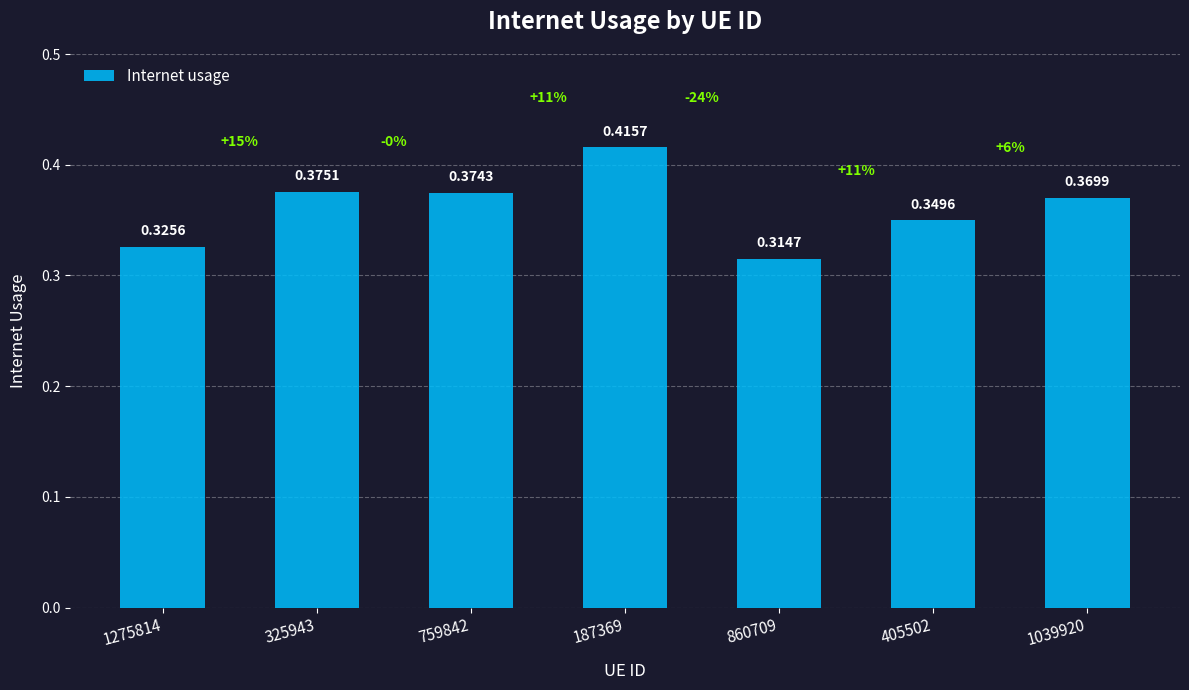

Between 759842 and 1275814, which is larger?

759842